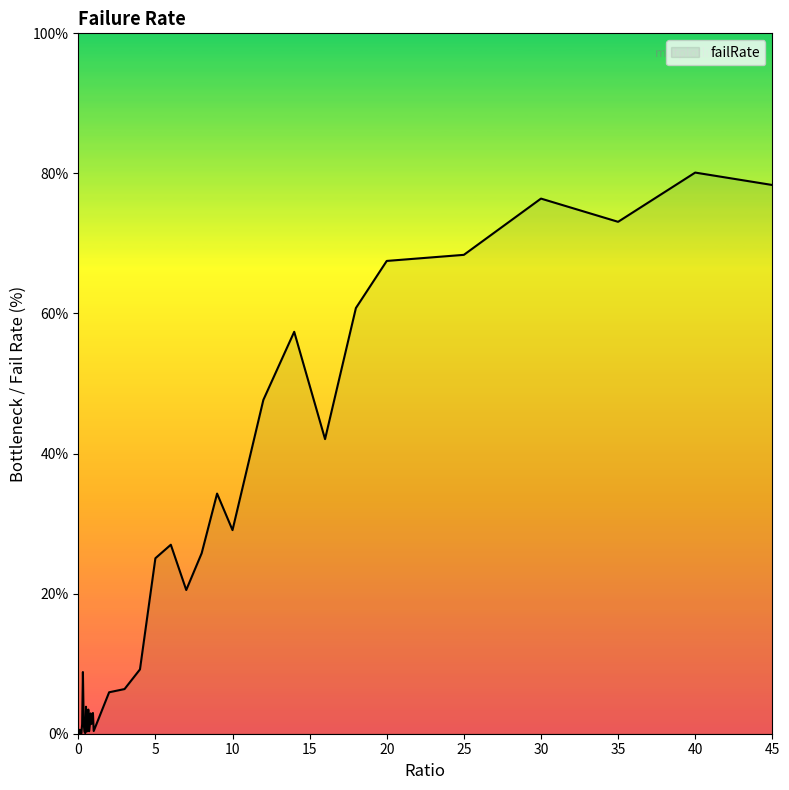

What is the difference between the maximum and minimum values?

80.1